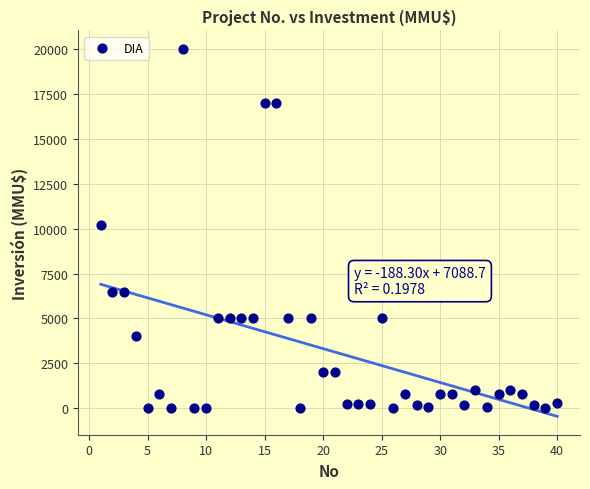

What is the range of X values (max minus min)?

39